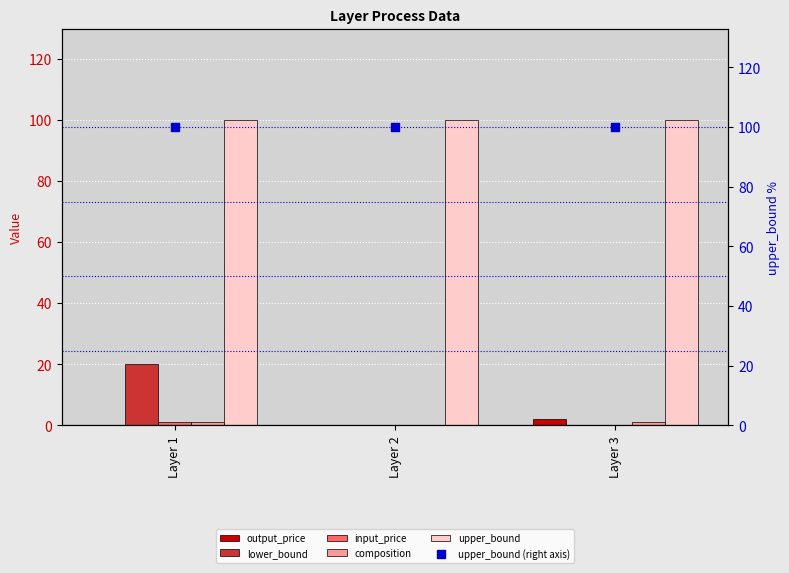

Which series contains the highest Y value?

upper_bound